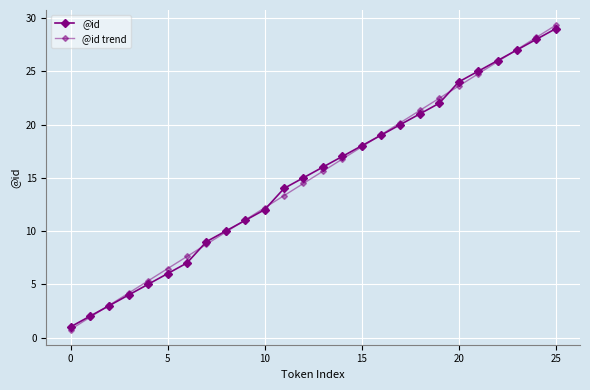

How many lines are shown in the chart?

2